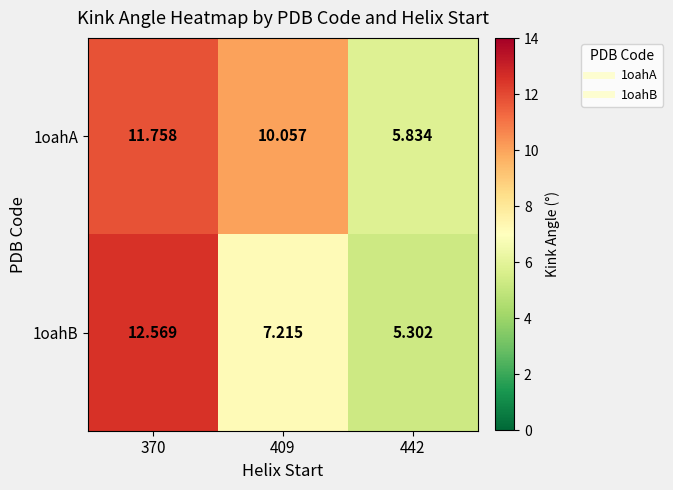

At which category is the sum across all series the highest?

370